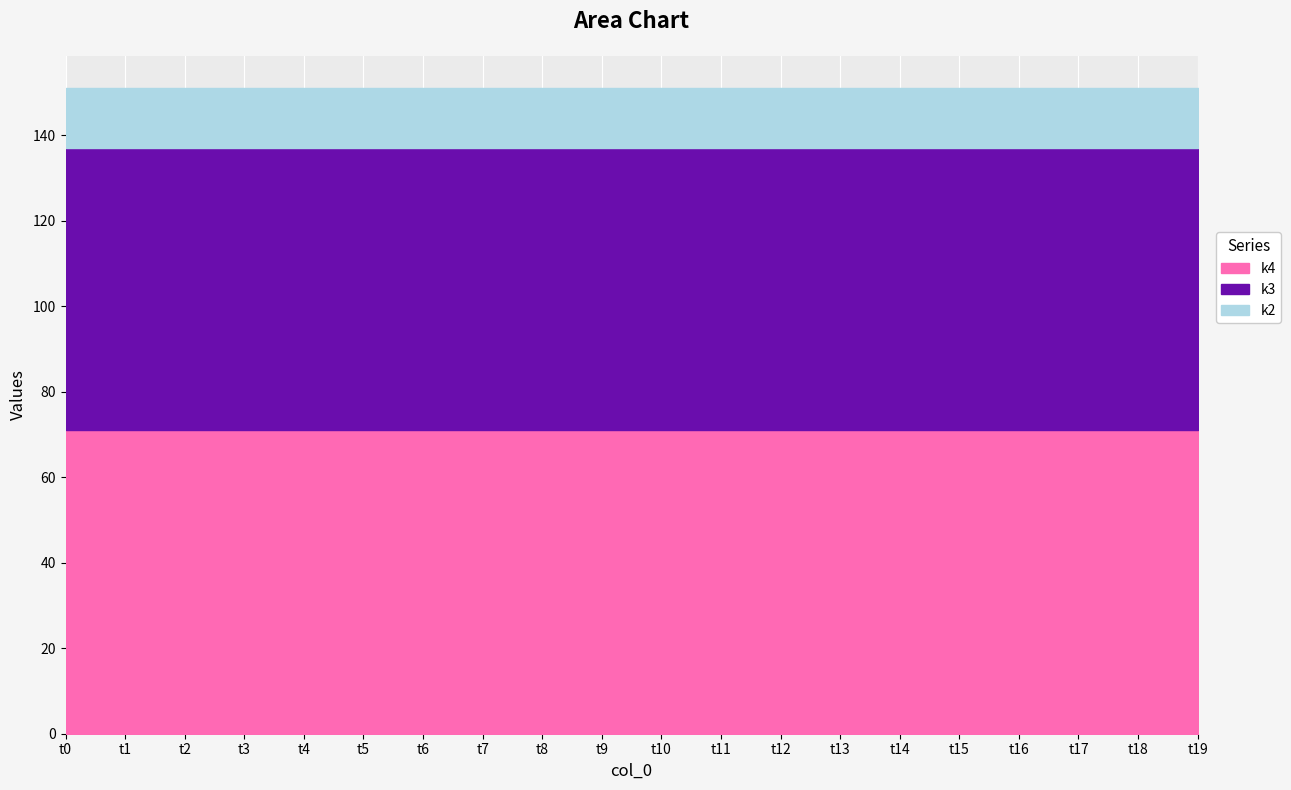

What is the sum of the k2 values at t13 and t11?

28